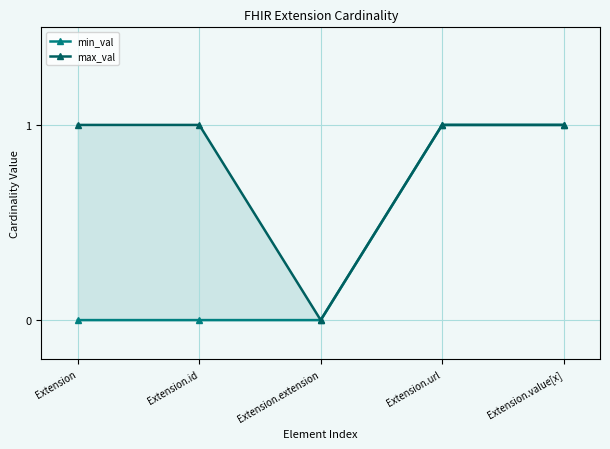

Count the number of categories in the chart.

5